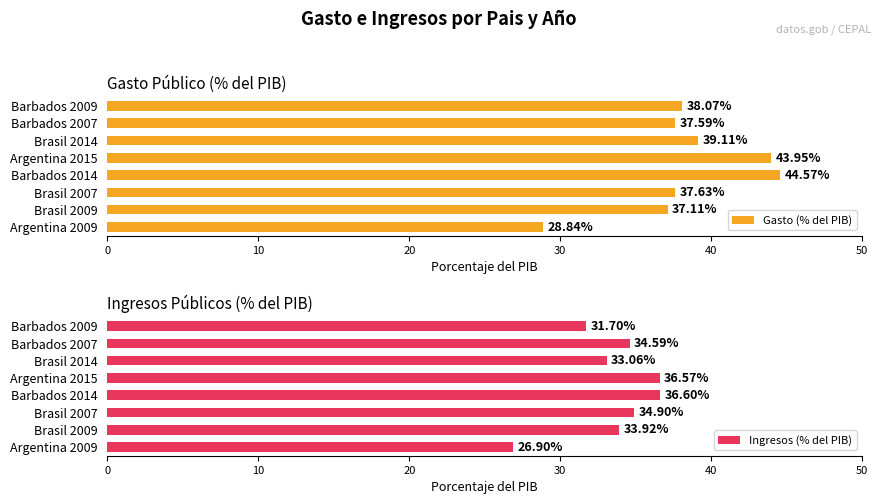

What is the sum of all Gasto (% del PIB) values?

306.9